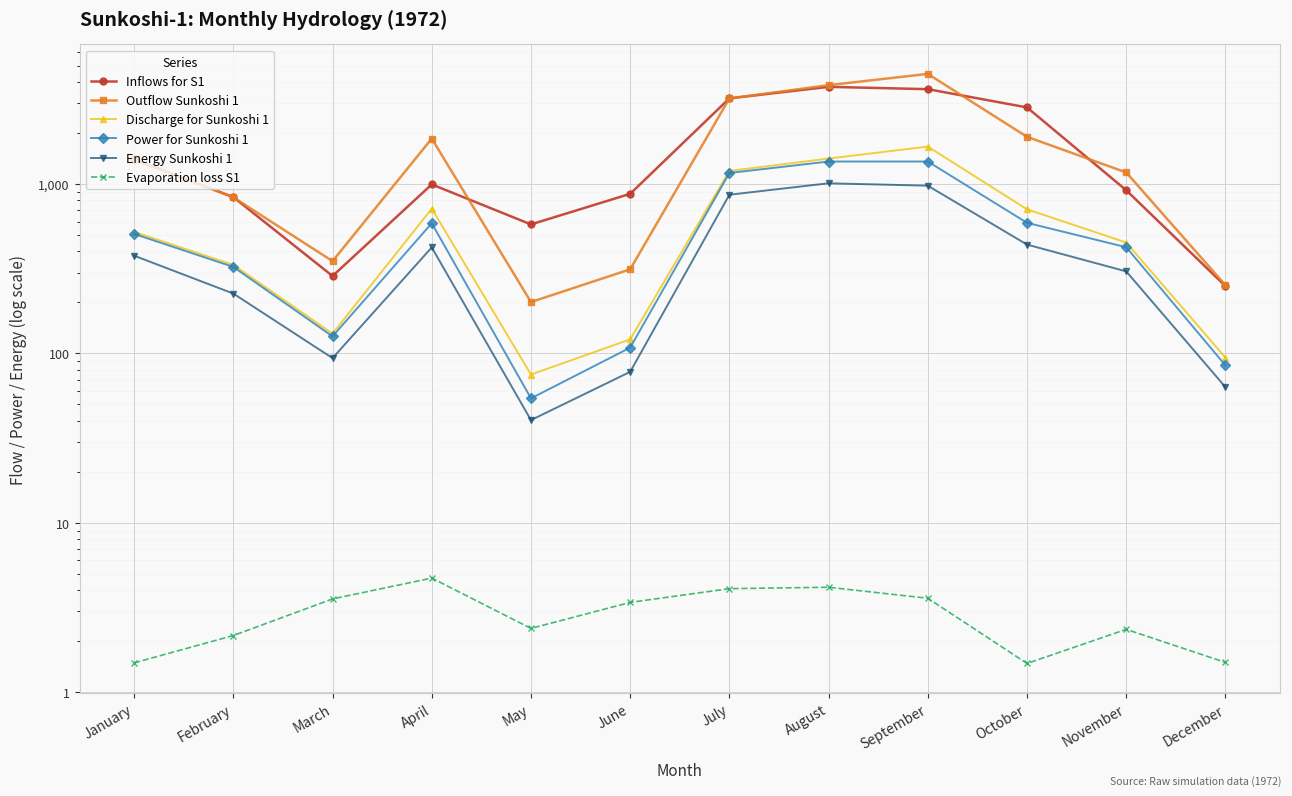

How many data points does each series have?

12